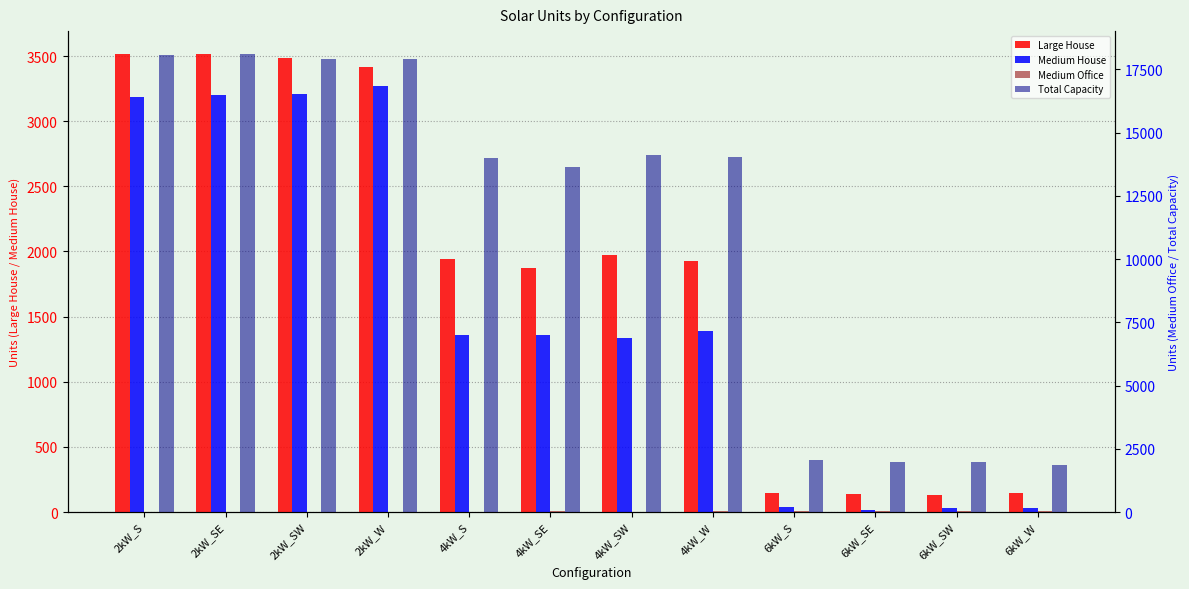

Count the number of categories in the chart.

12